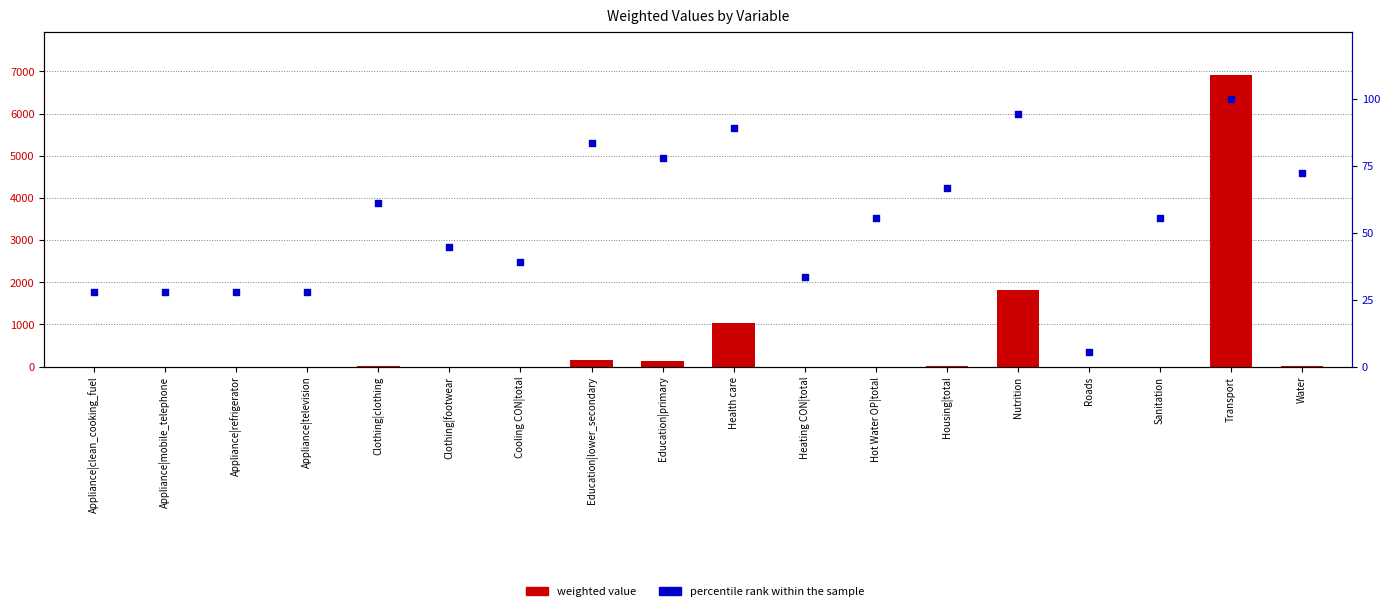

At how many categories does at least one series exceed 3240?

1